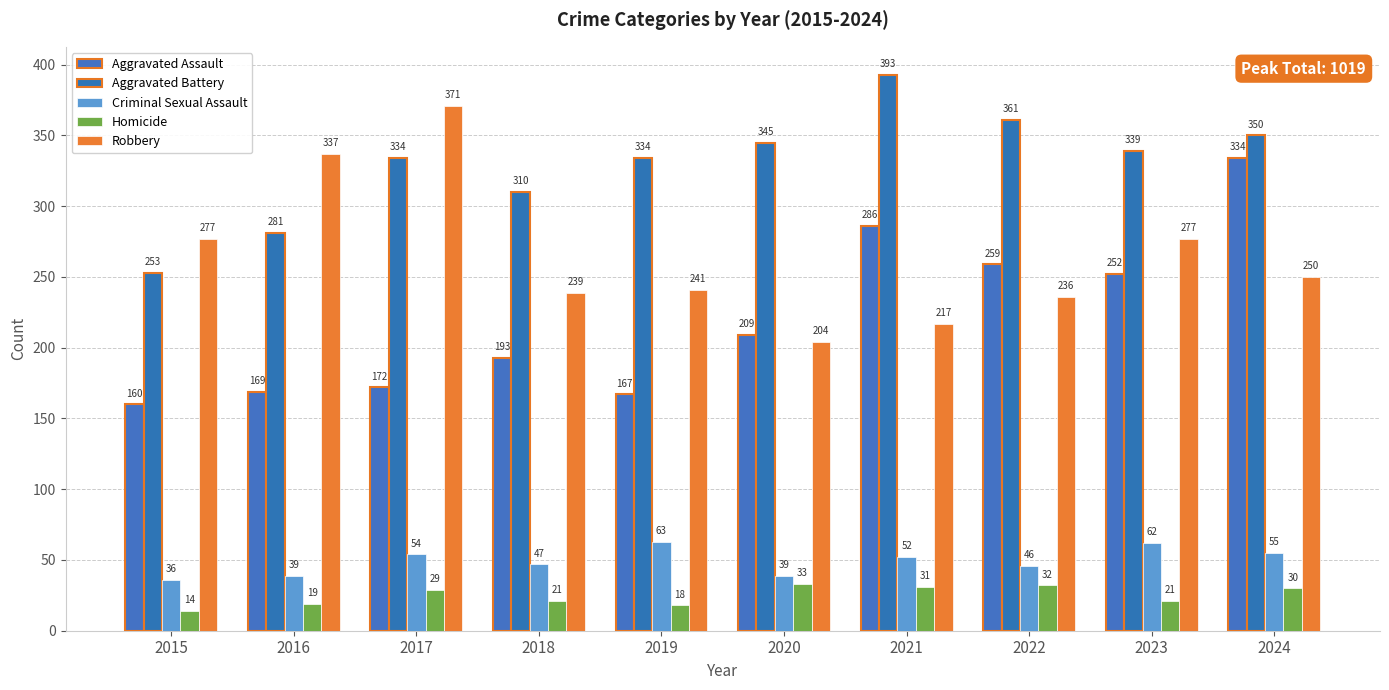

Reading right to left, extract all data points from this chart.

Aggravated Assault: 334	252	259	286	209	167	193	172	169	160
Aggravated Battery: 350	339	361	393	345	334	310	334	281	253
Criminal Sexual Assault: 55	62	46	52	39	63	47	54	39	36
Homicide: 30	21	32	31	33	18	21	29	19	14
Robbery: 250	277	236	217	204	241	239	371	337	277